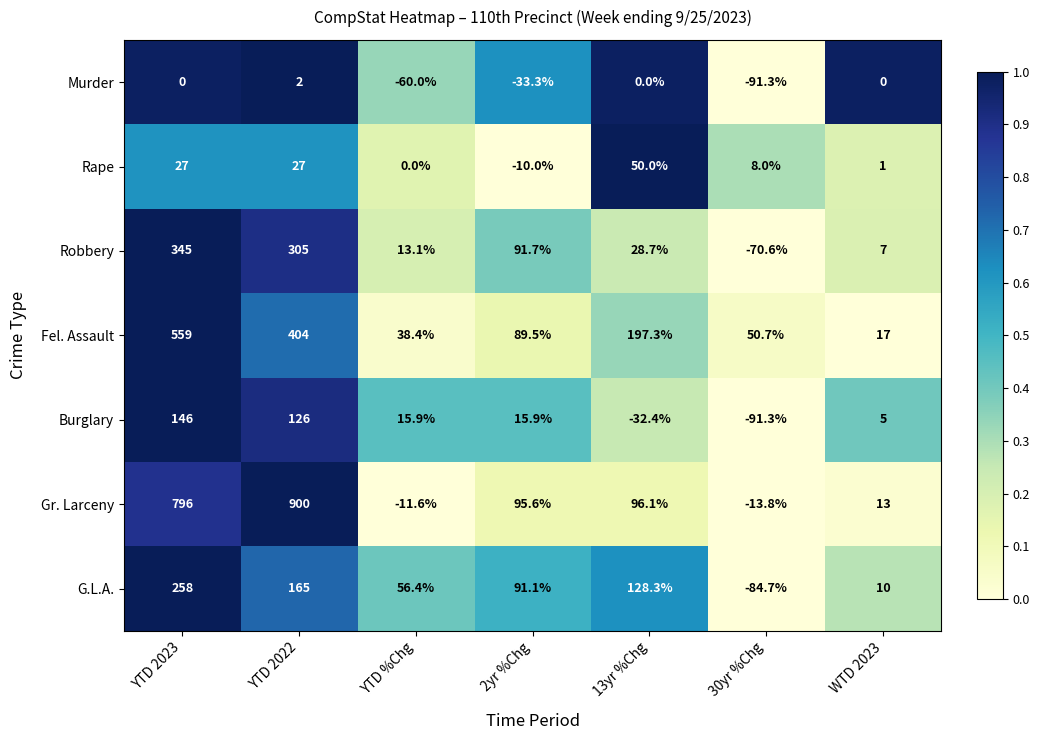

What is the difference between the maximum and minimum values in the G.L.A. series?

342.7